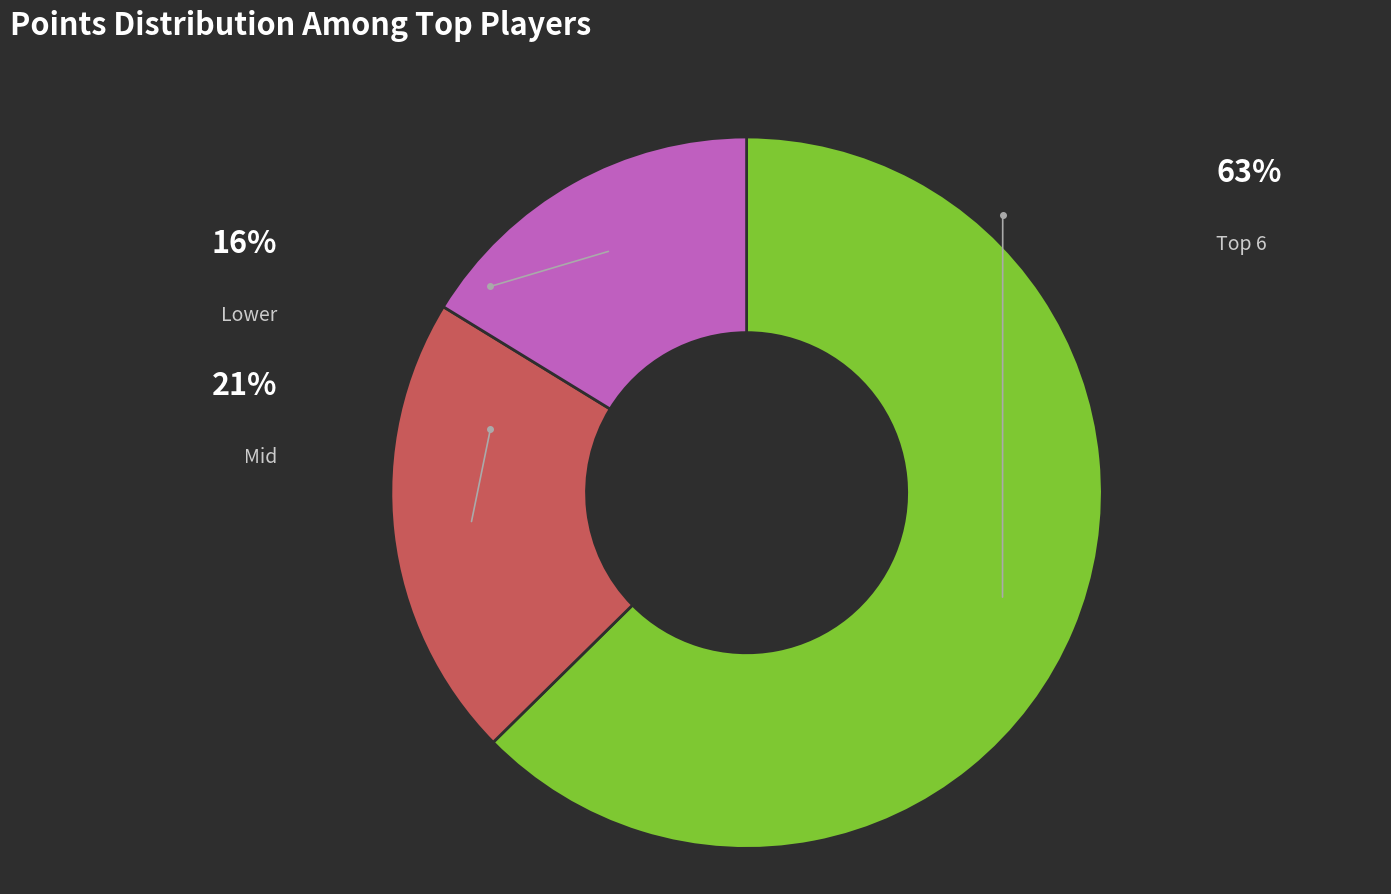

Is there a majority slice in this chart?

Yes